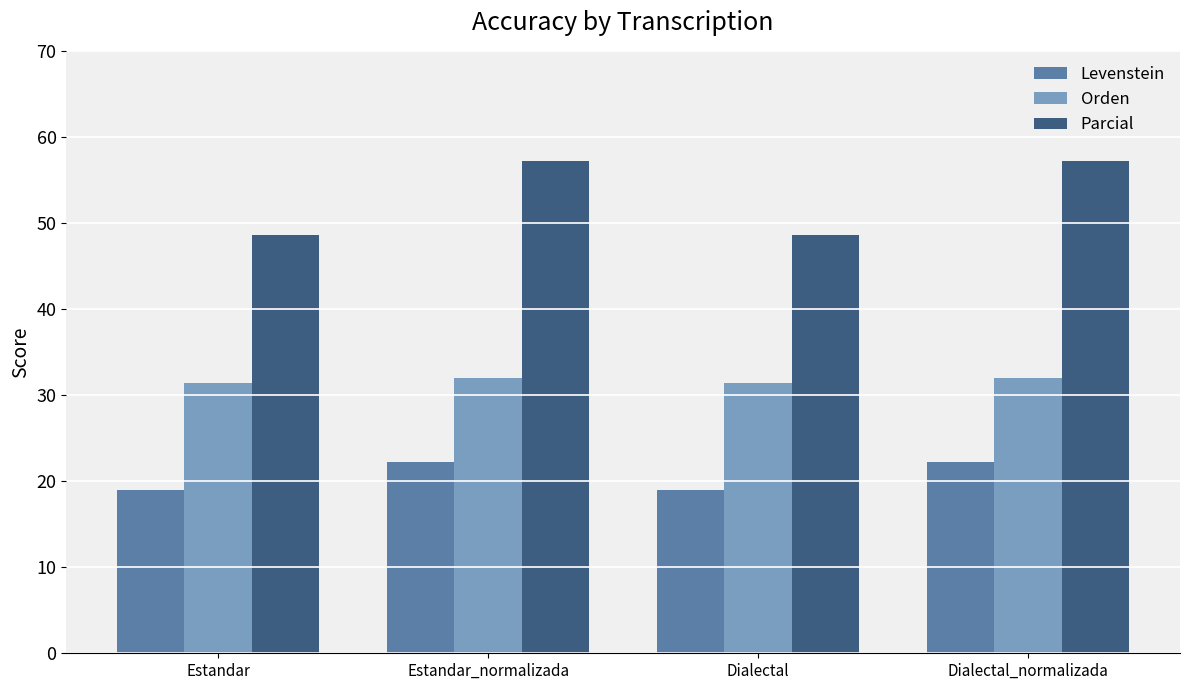

What value does the Parcial series have at Estandar?

48.6